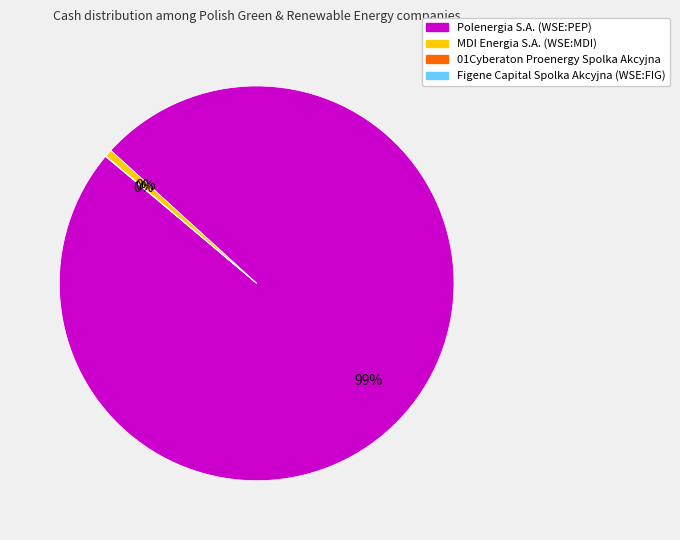

Does any single category account for the majority?

Yes